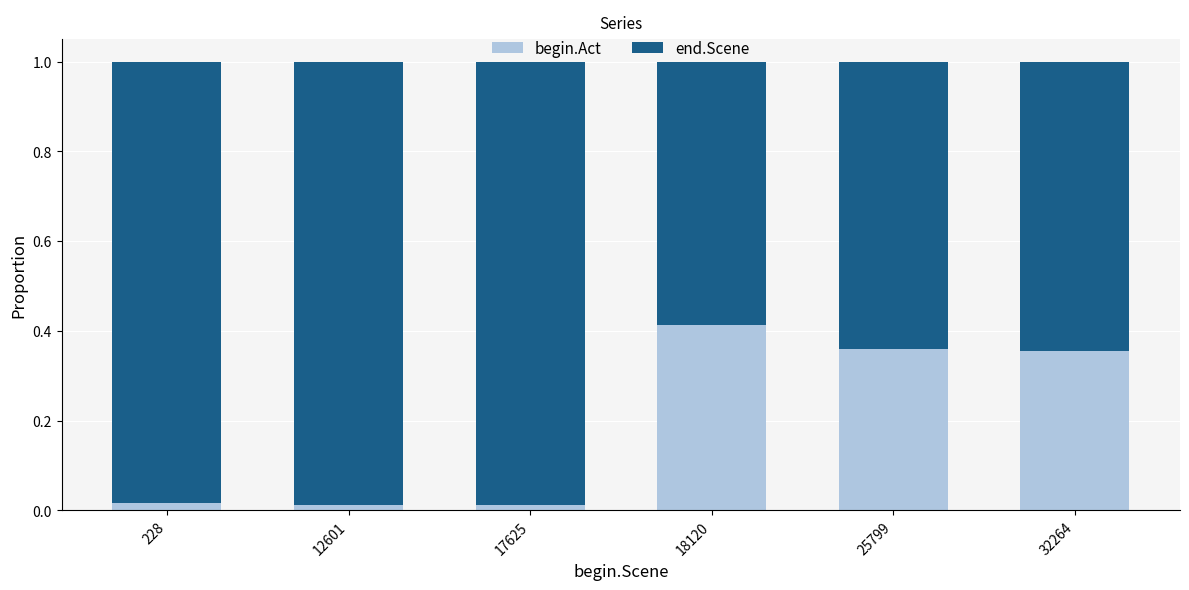

How many series are shown in this chart?

2